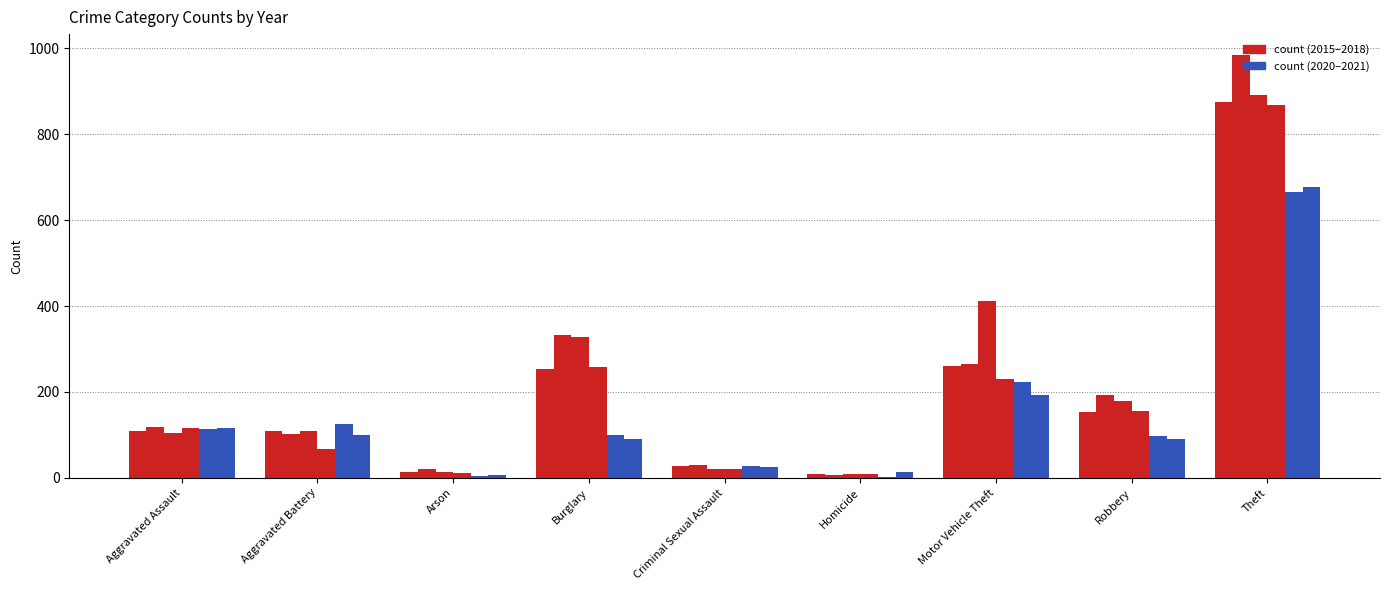

Reading left to right, transcribe all the data shown in this chart.

2015: 110	108	13	254	28	9	261	154	874
2016: 118	102	20	333	30	7	265	194	984
2017: 105	108	14	329	21	8	411	178	892
2018: 115	67	12	257	21	10	231	155	868
2020: 113	126	4	100	27	2	222	97	666
2021: 115	100	6	90	25	13	194	91	678